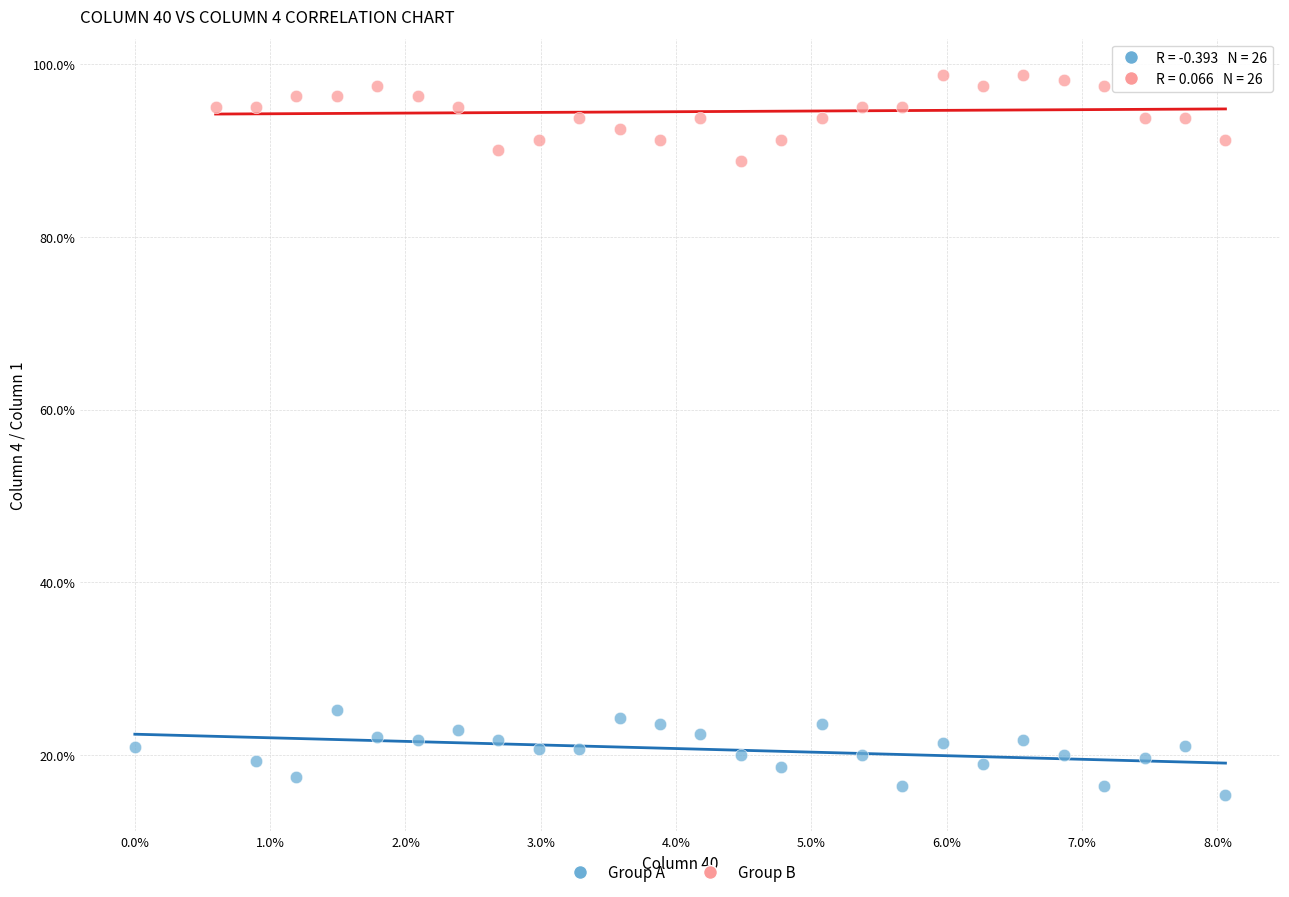

What are all the series names shown in the legend?

Group A, Group B